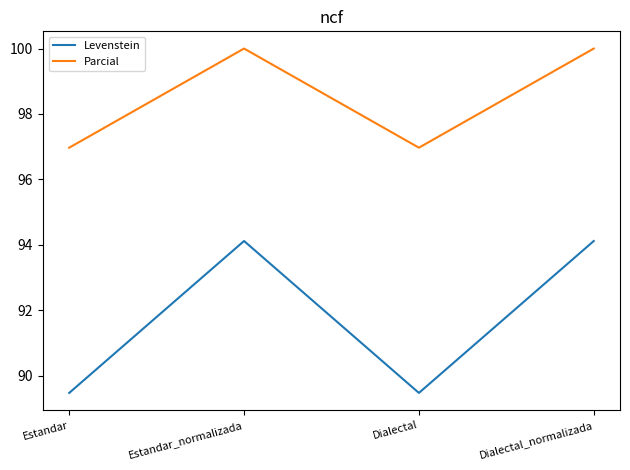

What is the sum of the Parcial values at Dialectal and Dialectal_normalizada?

197.0